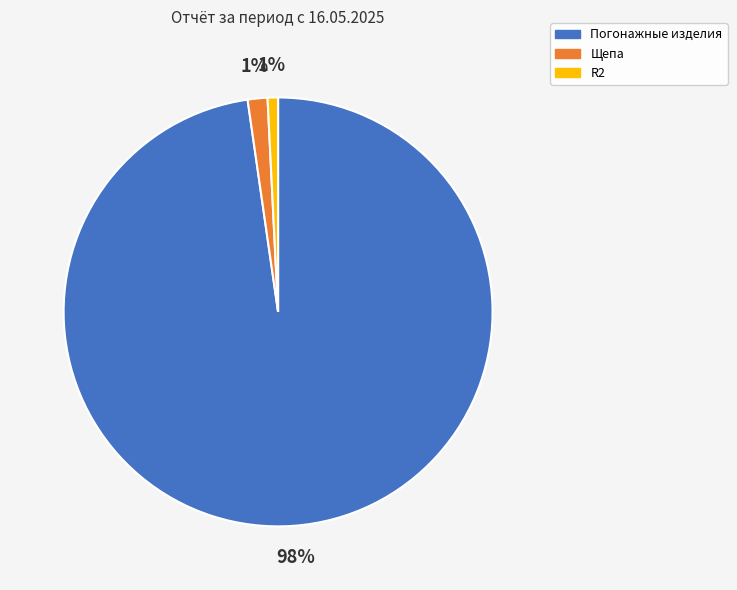

What is the majority slice?

Погонажные изделия